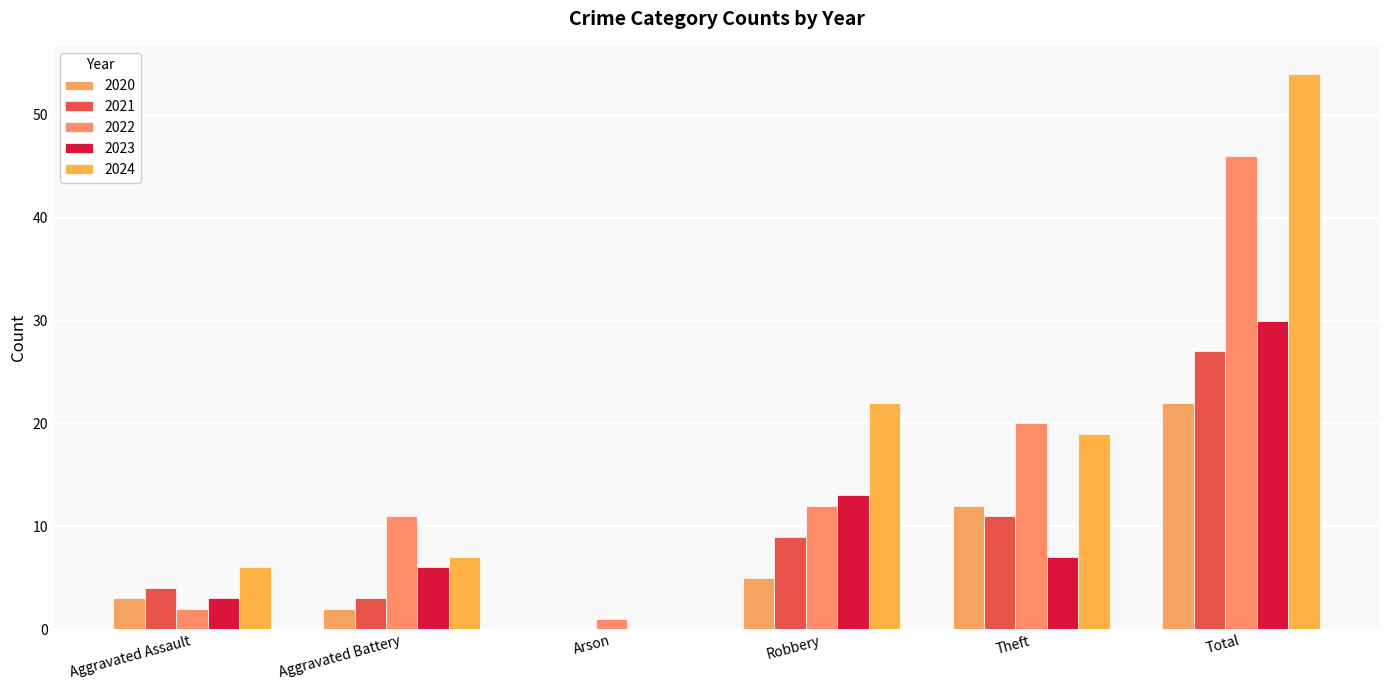

At how many categories does at least one series exceed 22?

1